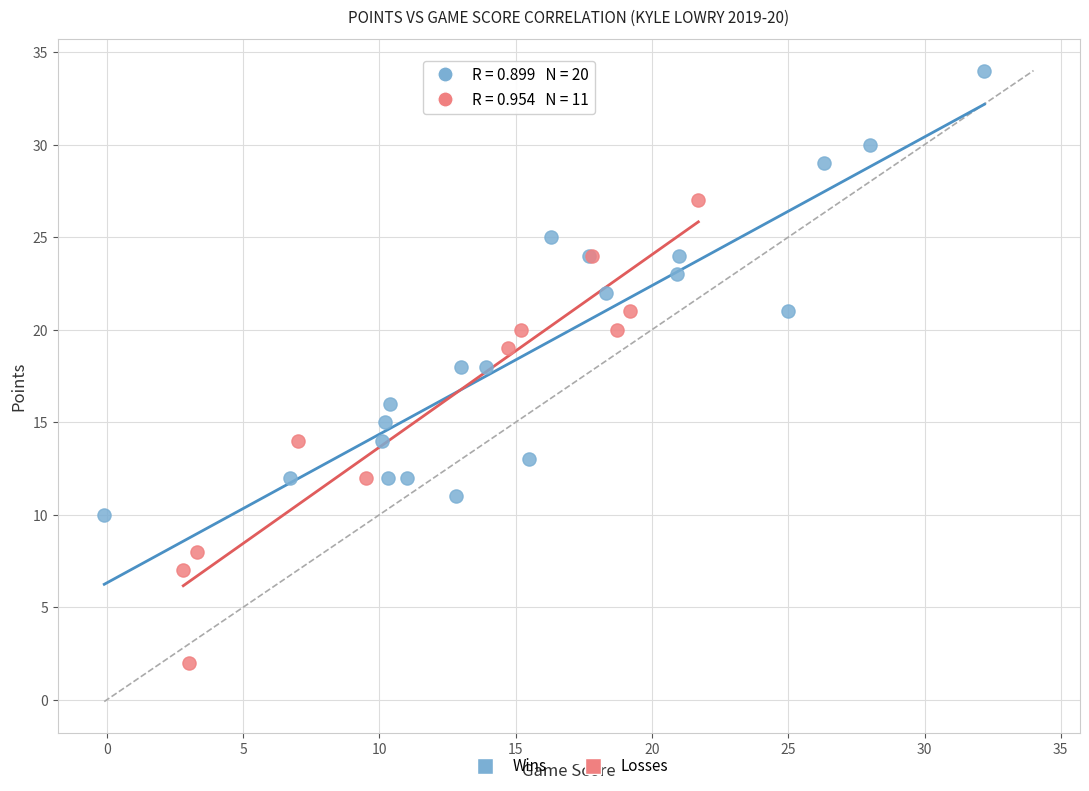

Which series reaches the minimum Y coordinate?

Losses